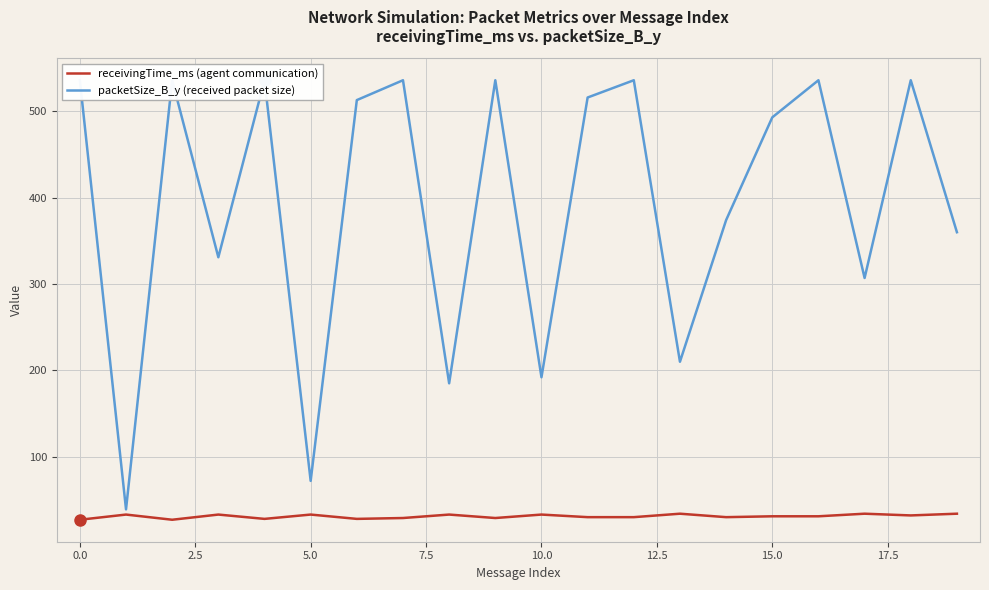

True or false: receivingTime_ms (agent communication) has a value of 31 at 15.0.

True